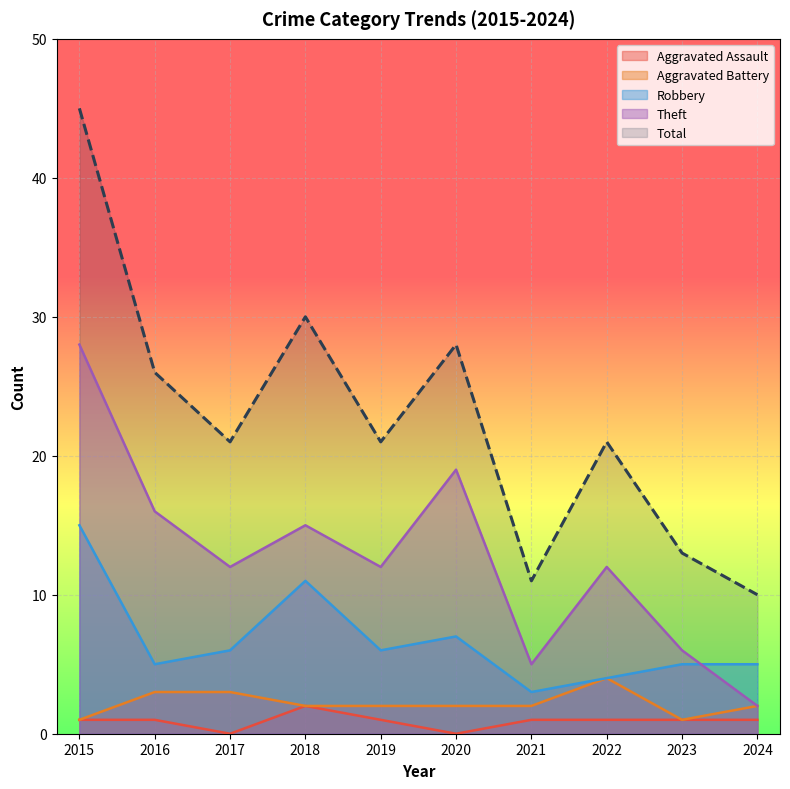

How many interior local peaks does the Total series have?

3